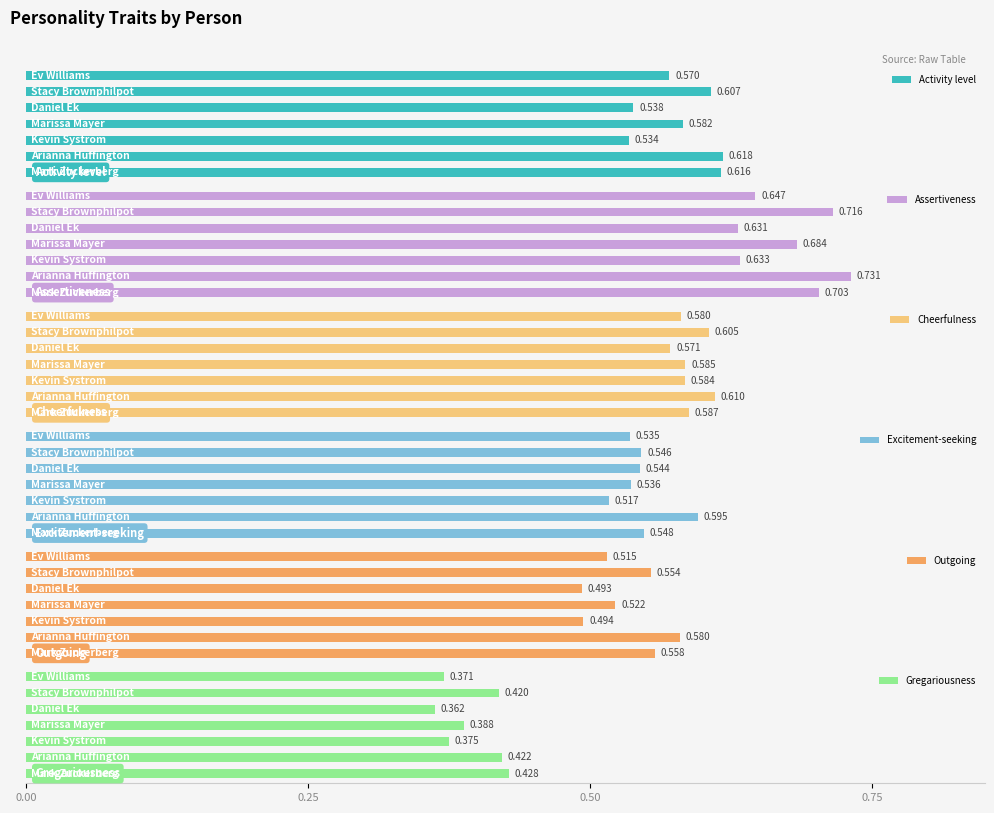

Is it true that Gregariousness equals 0.4 at 0.50?

True